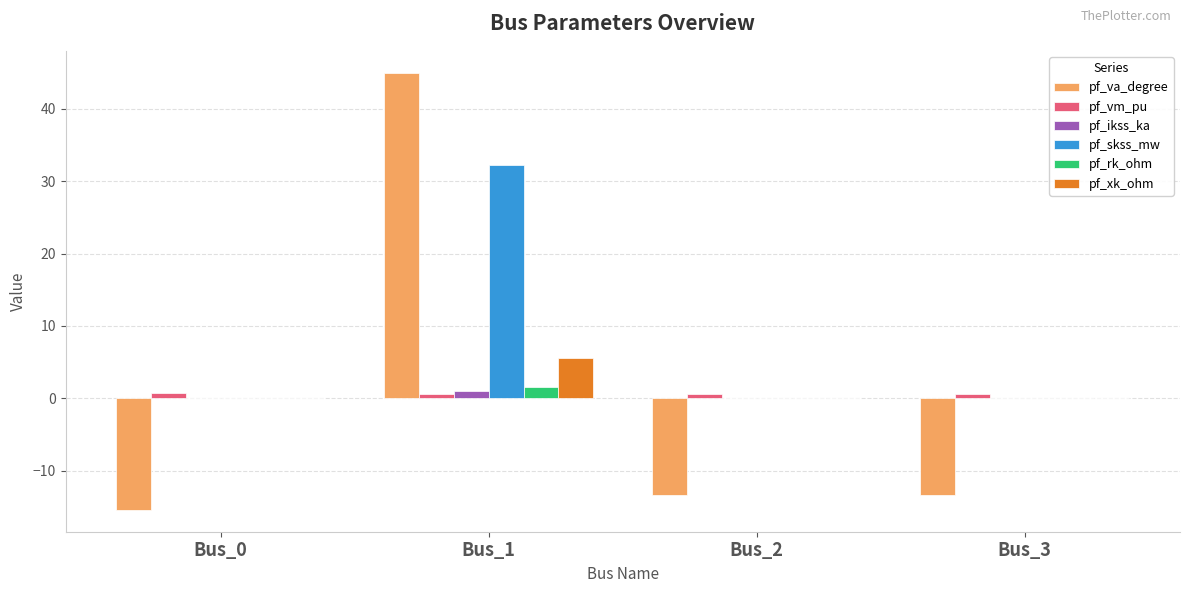

The pf_xk_ohm series shows 3.4 at Bus_0. True or false?

False